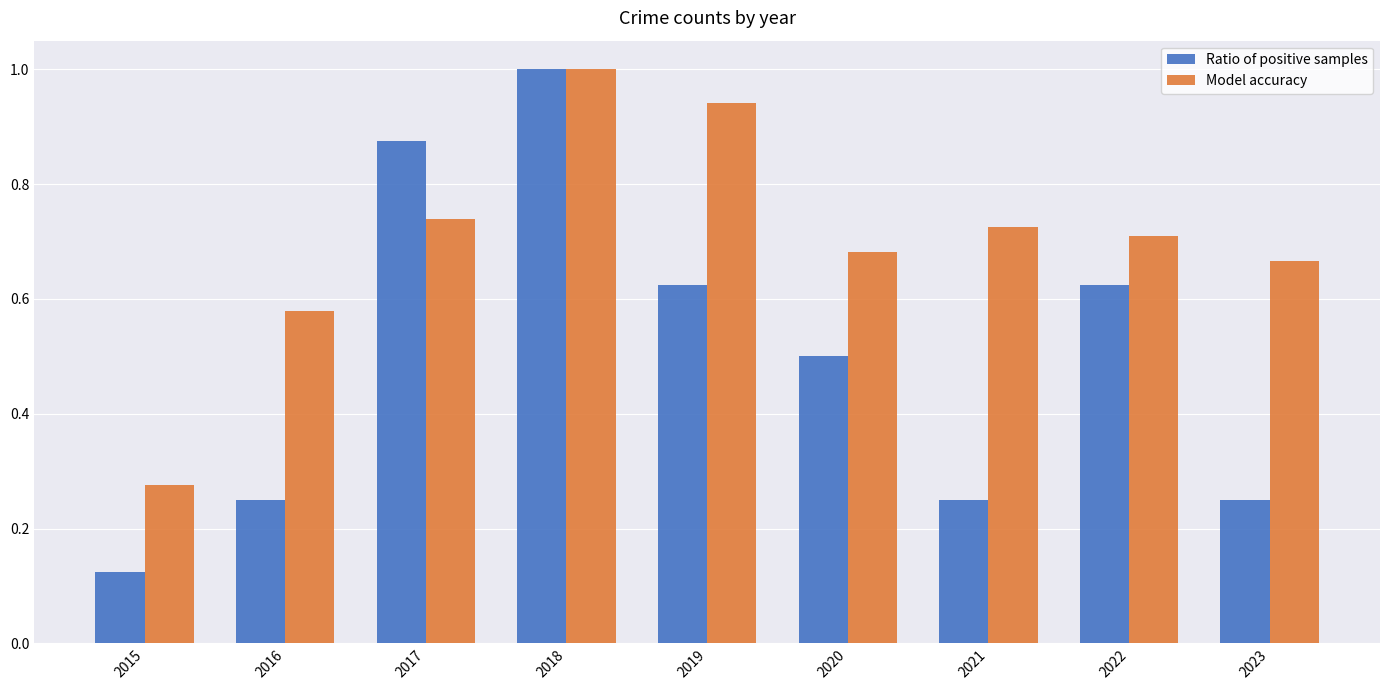

What are all the series names shown in the legend?

Ratio of positive samples, Model accuracy